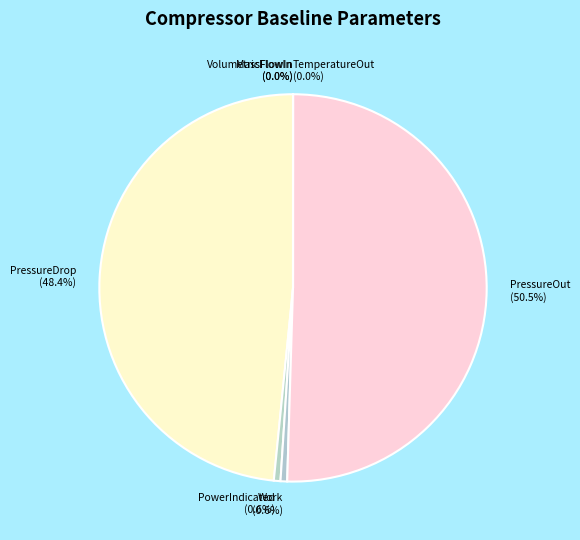

What portion of the pie excludes PowerIndicated (0.6%)?

99.4%